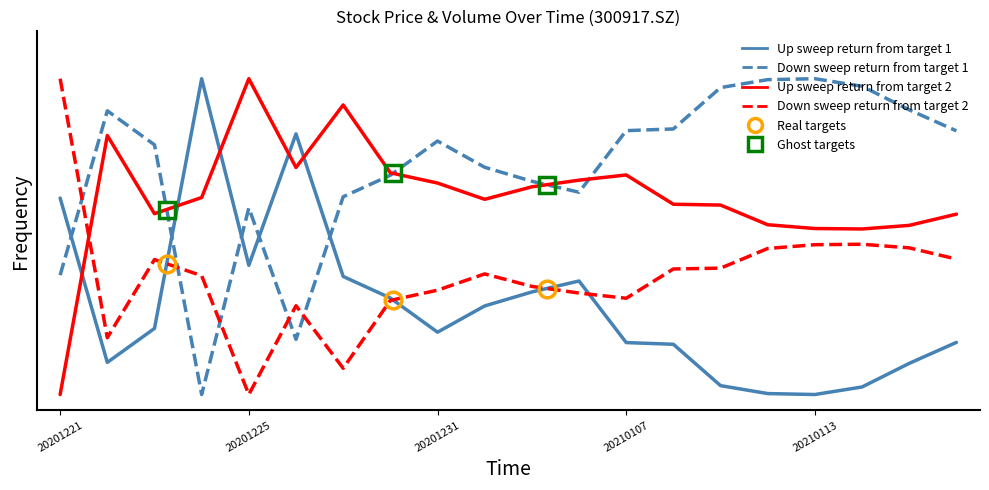

True or false: Up sweep return from target 1 and Down sweep return from target 2 cross at least once.

True